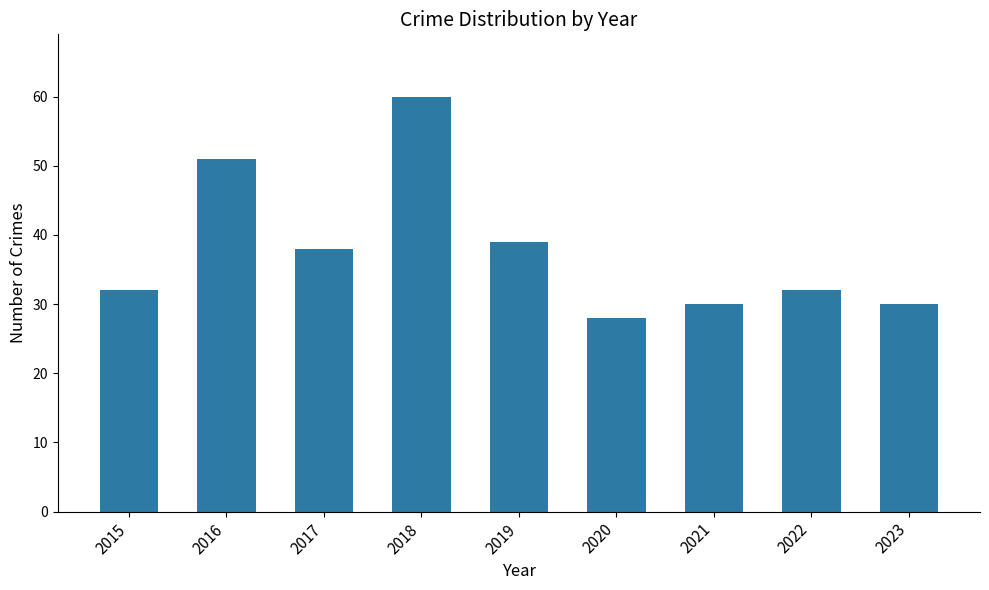

What is the value of the 5th bar from the left?

39